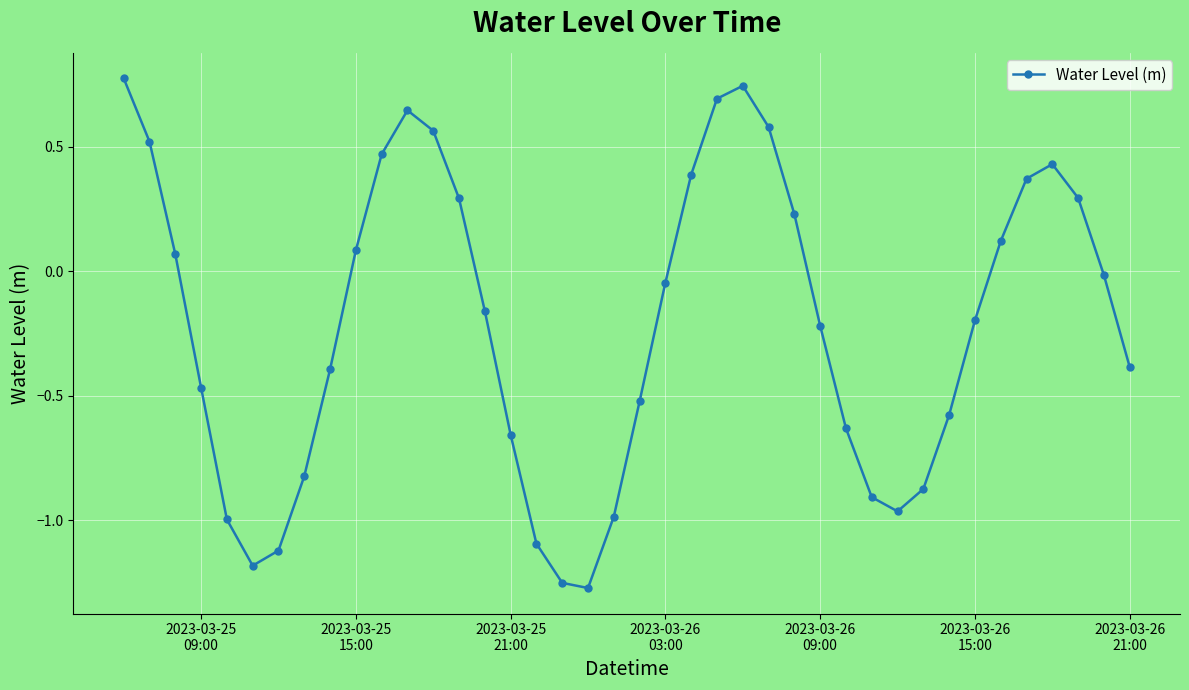

What is the difference between the maximum and minimum values?

2.0